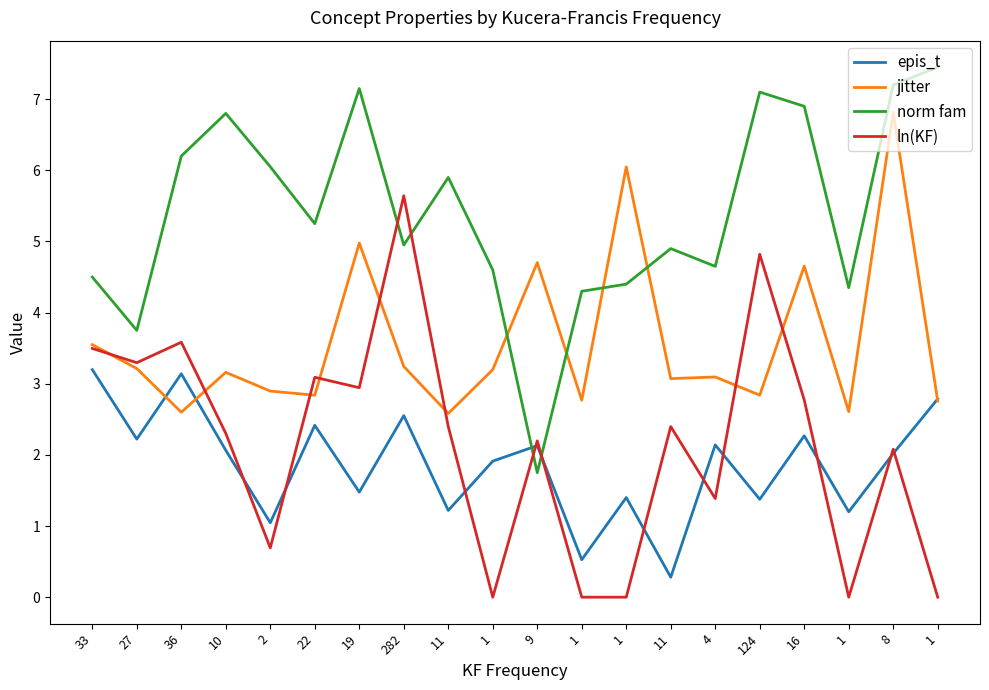

Is it true that epis_t equals 0.4 at 1?

False